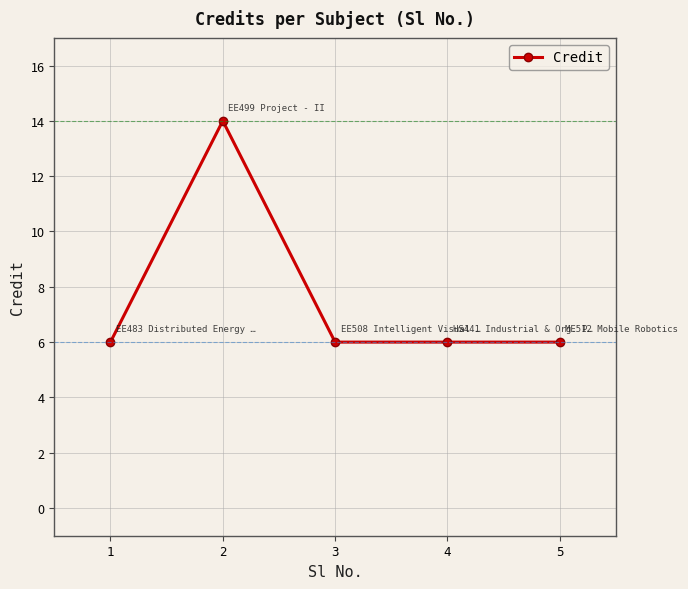

What is the maximum value shown in the chart?

14